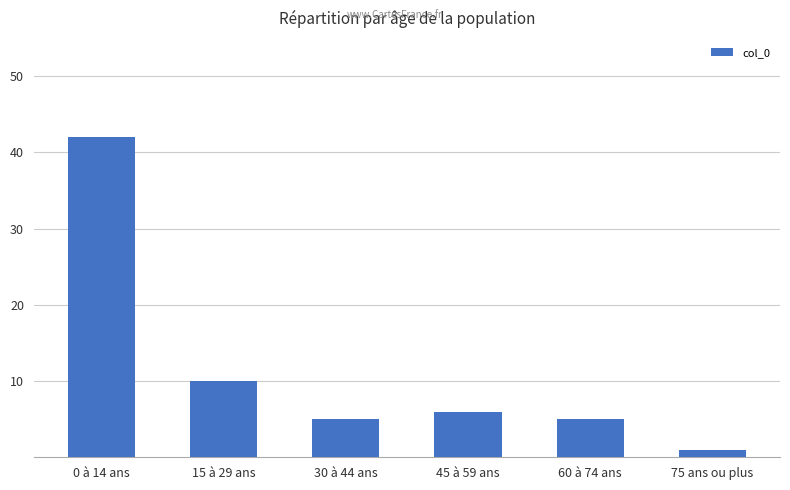

Reading left to right, what are all the values shown in this chart?

42	10	5	6	5	1